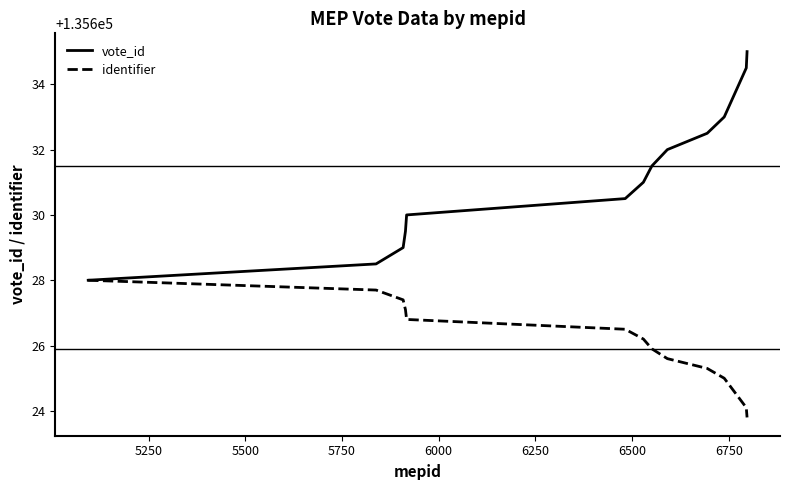

What is the smallest value displayed?

135623.8